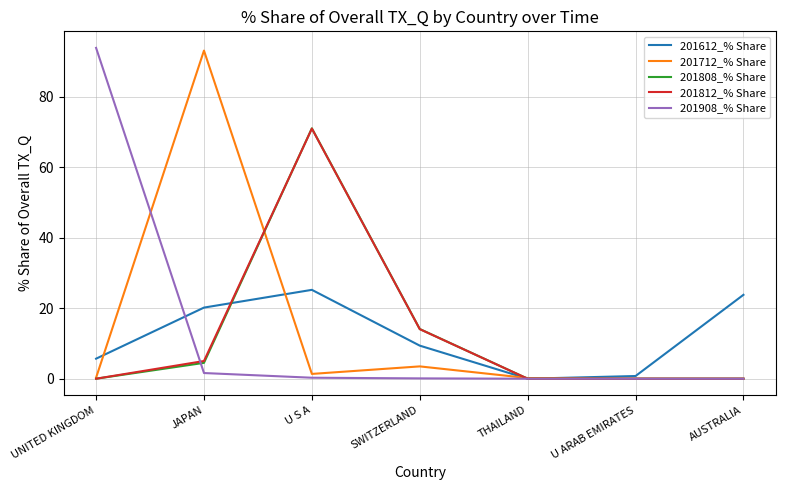

What is the sum of the 201612_% Share values at AUSTRALIA and JAPAN?

43.9